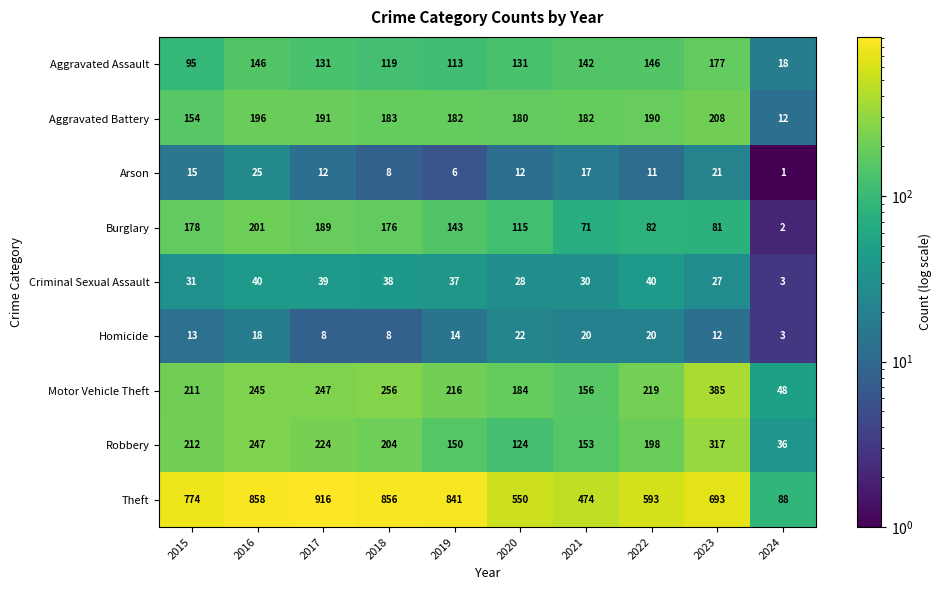

What is the total value across all series at 2019?

1702